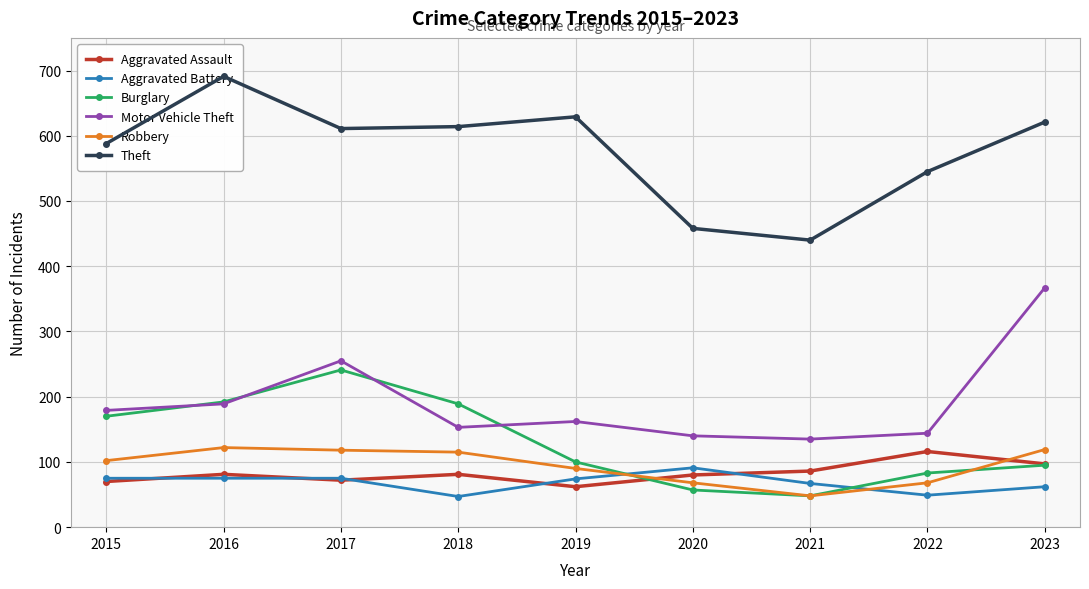

What is the sum of all Aggravated Battery values?

615